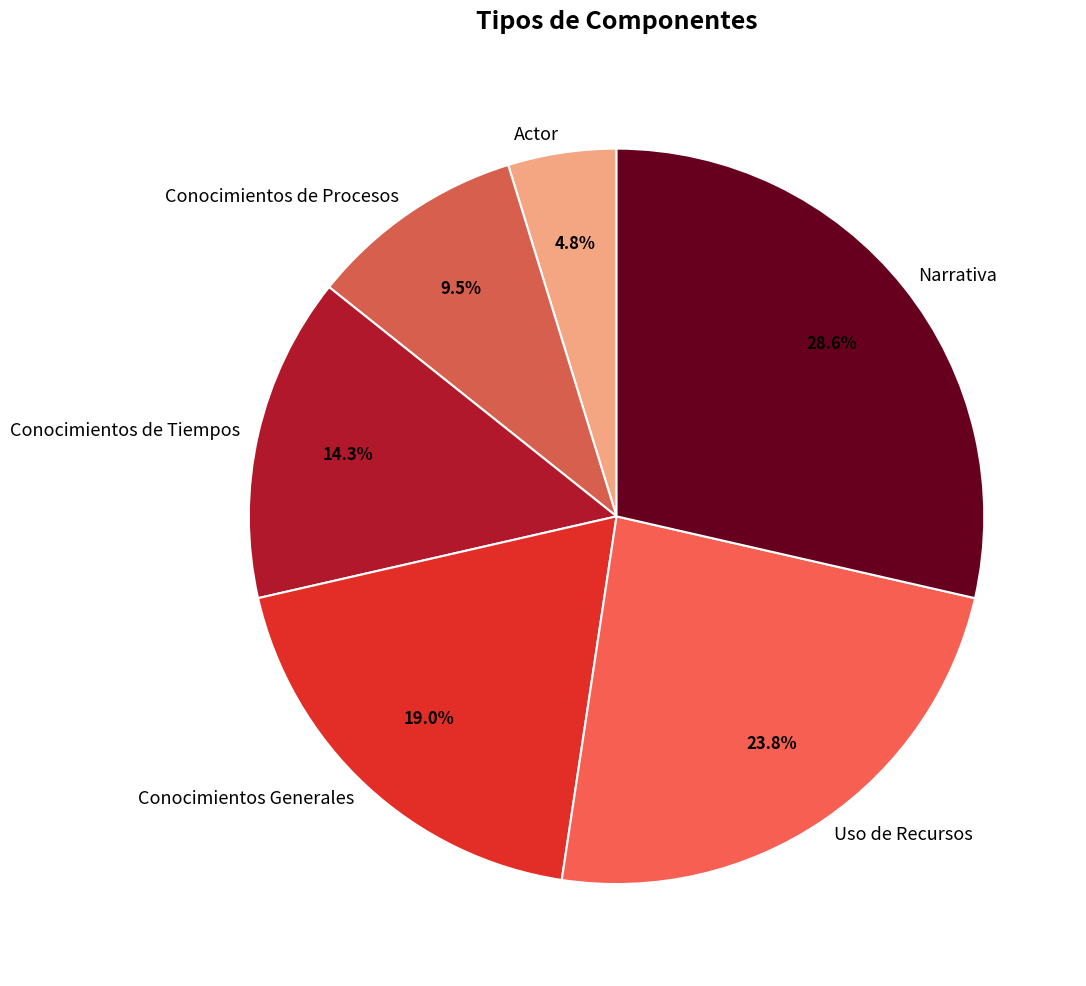

Rank the categories by value from lowest to highest.

Actor, Conocimientos de Procesos, Conocimientos de Tiempos, Conocimientos Generales, Uso de Recursos, Narrativa